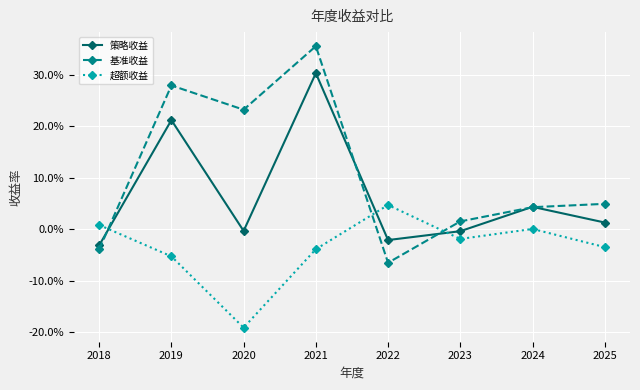

Is this an area chart (filled region under the line)?

No